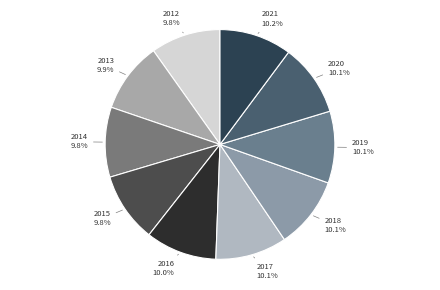

How many segments does this pie chart have?

10